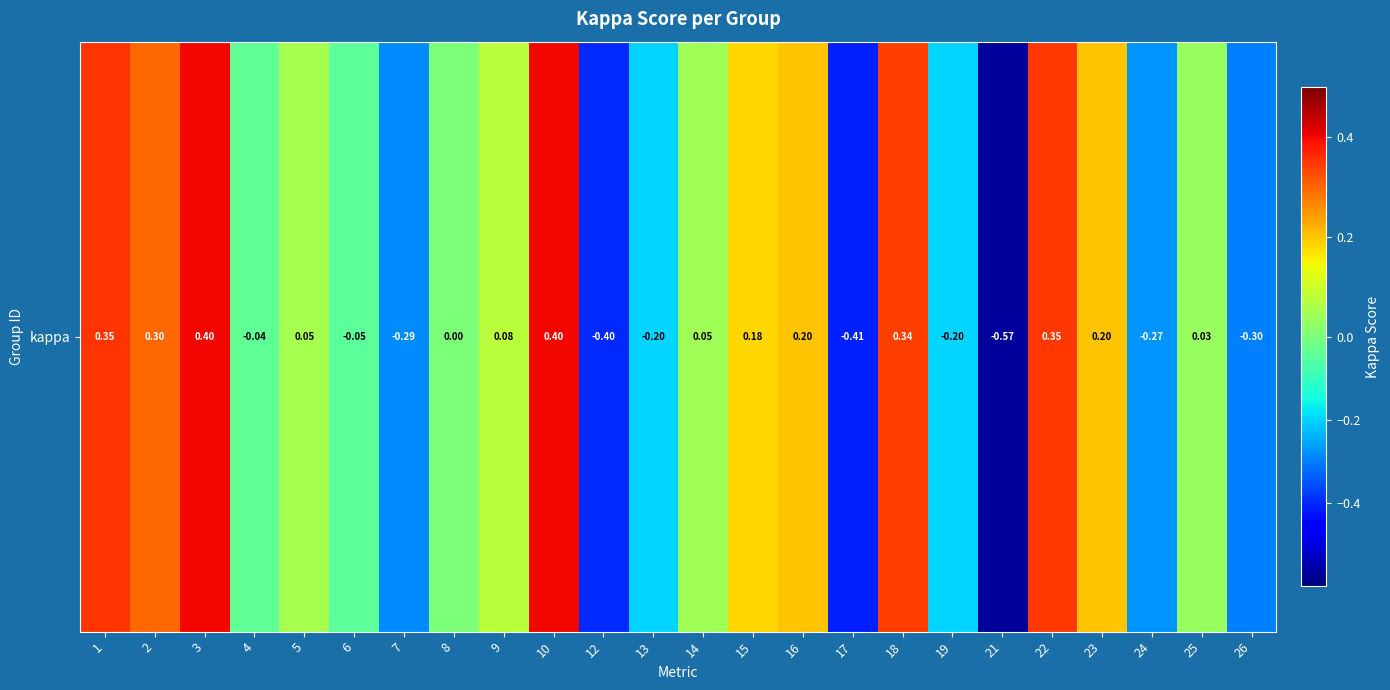

Rank the categories by value from lowest to highest.

21, 17, 12, 26, 7, 24, 13, 19, 6, 4, 8, 25, 14, 5, 9, 15, 16, 23, 2, 18, 22, 1, 10, 3